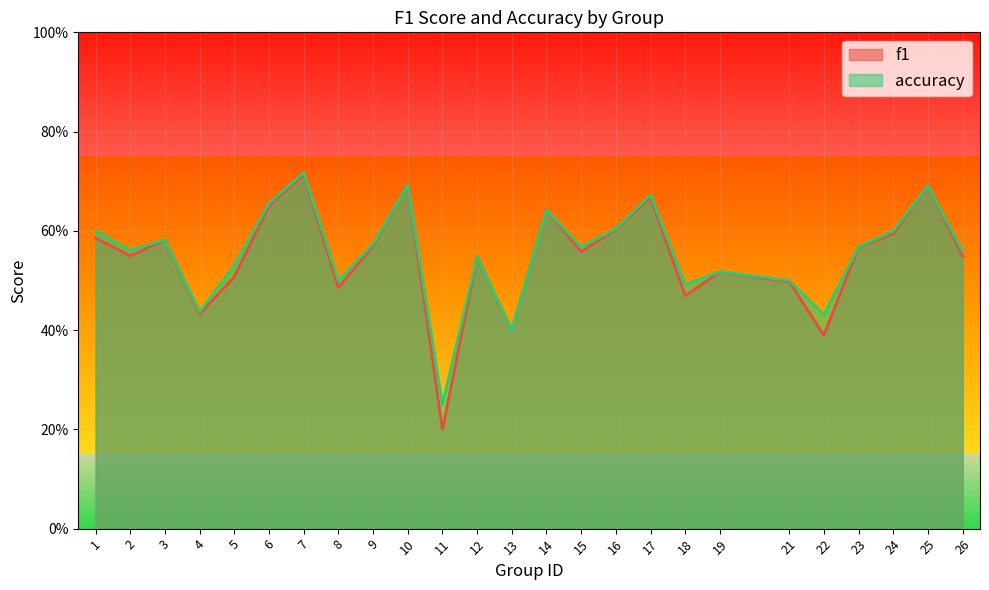

True or false: f1 has a value of 0.4 at 4.

True